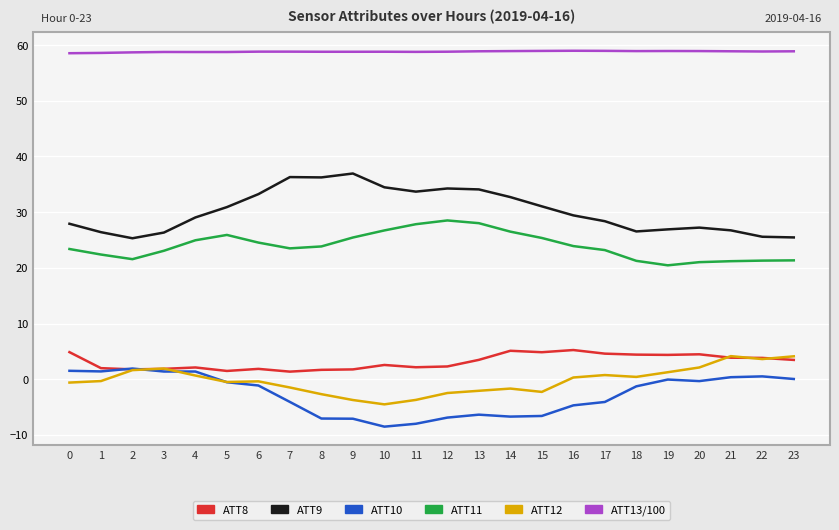

What is the maximum value for ATT8?

5.2